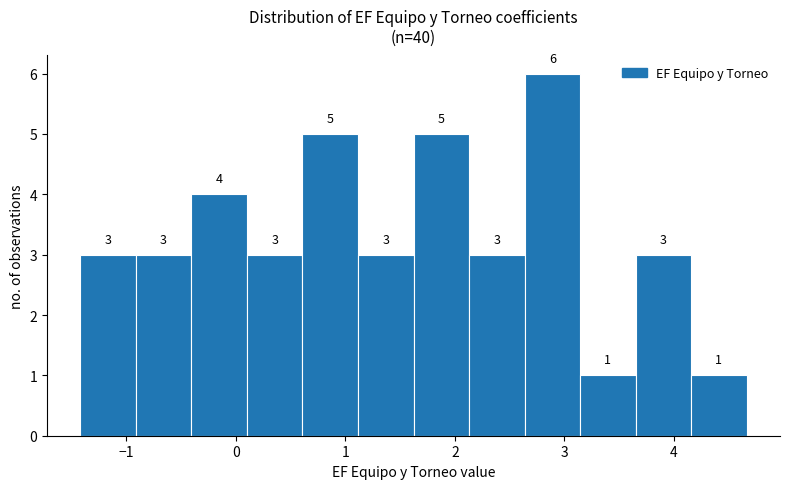

What is the height of the bar covering -0.4 to 0.1 on the x-axis? The bar edges are not printed on the chart, so give them approximately, as read against the axis.

4